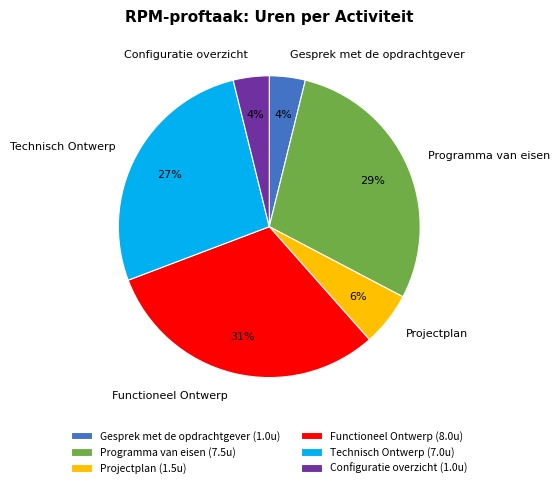

To the nearest percent, what is the average slice percentage?

17%